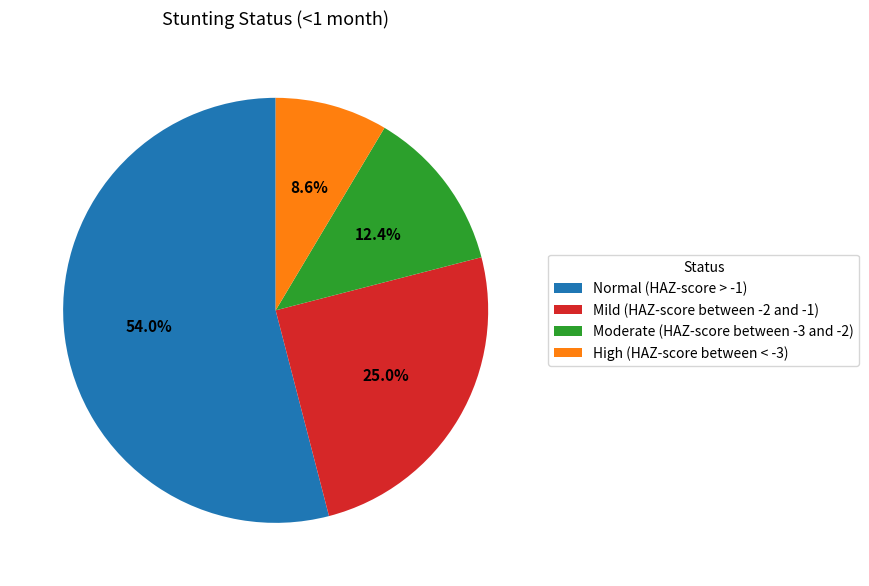

What is the largest slice in the pie chart?

Normal (HAZ-score > -1)